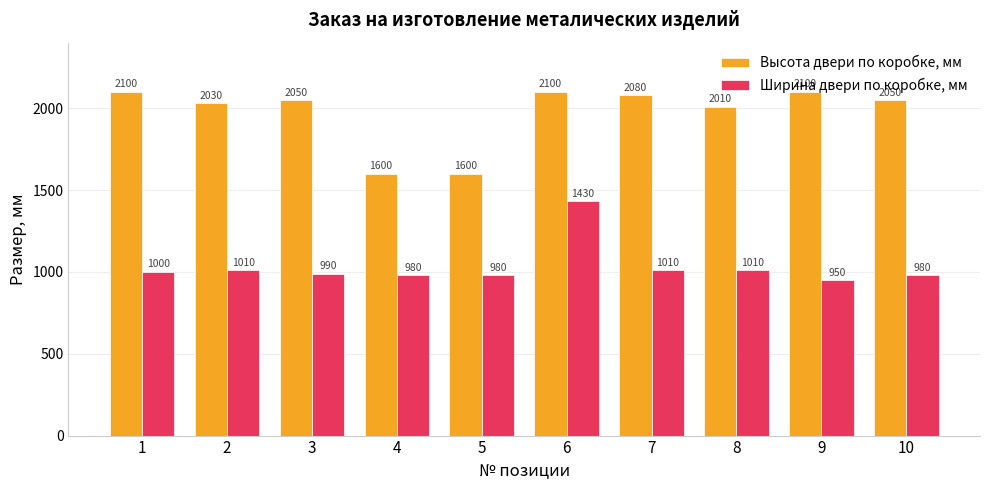

Reading left to right, extract all data points from this chart.

Высота двери по коробке, мм: 1=2100	2=2030	3=2050	4=1600	5=1600	6=2100	7=2080	8=2010	9=2100	10=2050
Ширина двери по коробке, мм: 1=1000	2=1010	3=990	4=980	5=980	6=1430	7=1010	8=1010	9=950	10=980